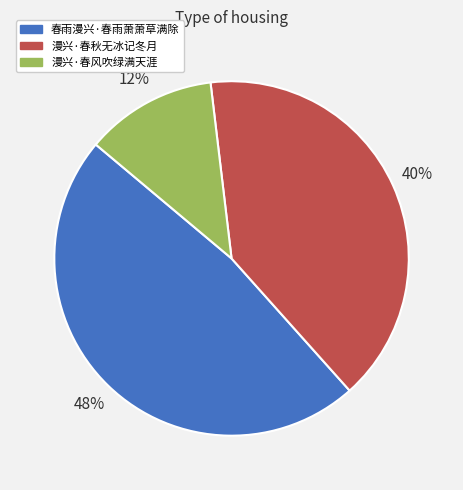

How many slices are in this pie chart?

3